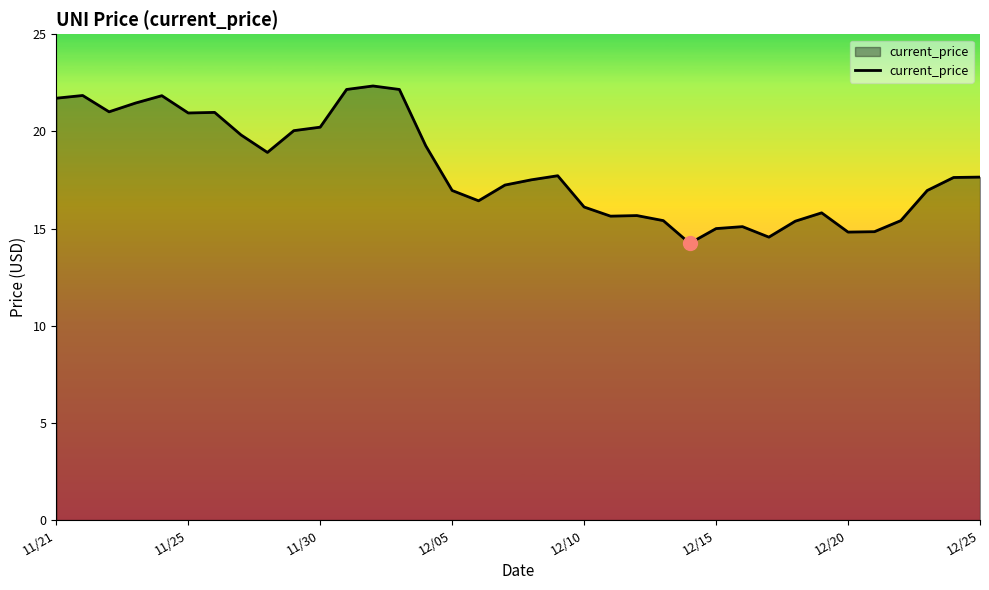

What is the smallest value displayed?

14.2